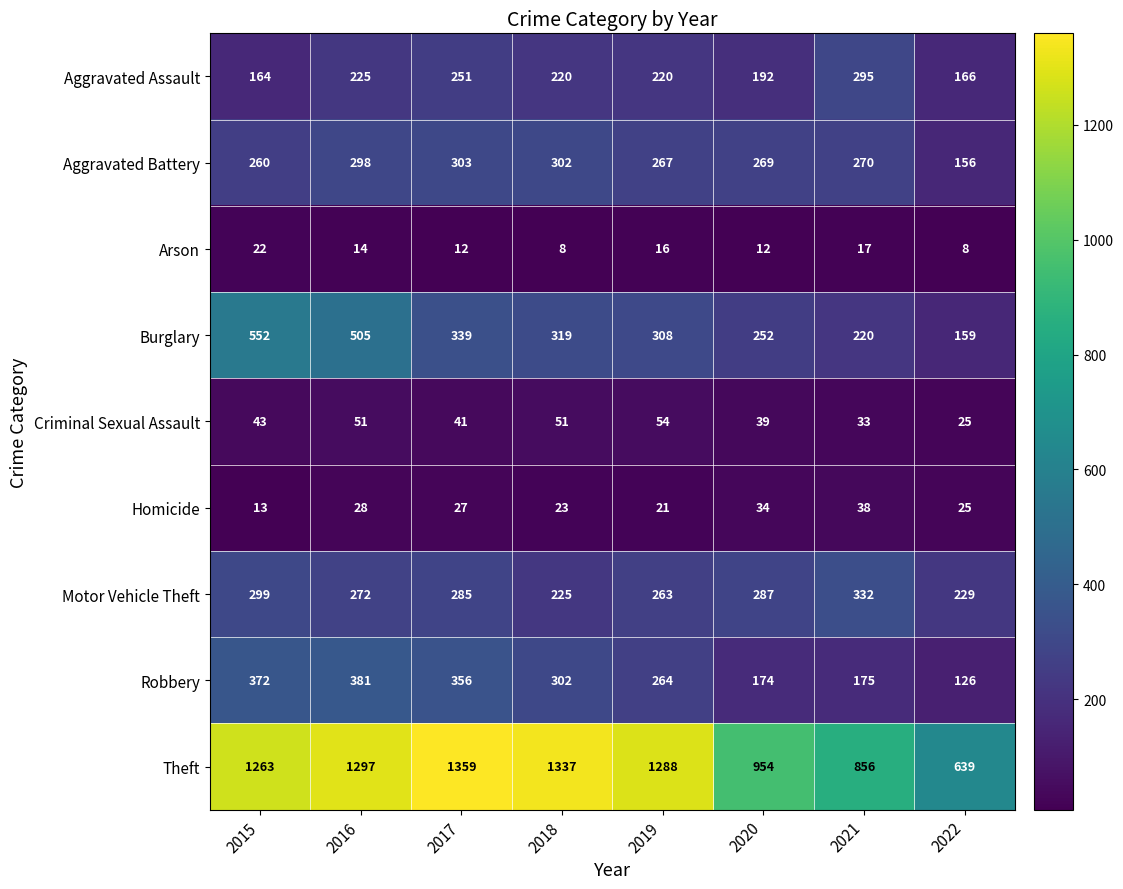

At 2019, list the series in order from largest to smallest.

Theft, Burglary, Aggravated Battery, Robbery, Motor Vehicle Theft, Aggravated Assault, Criminal Sexual Assault, Homicide, Arson